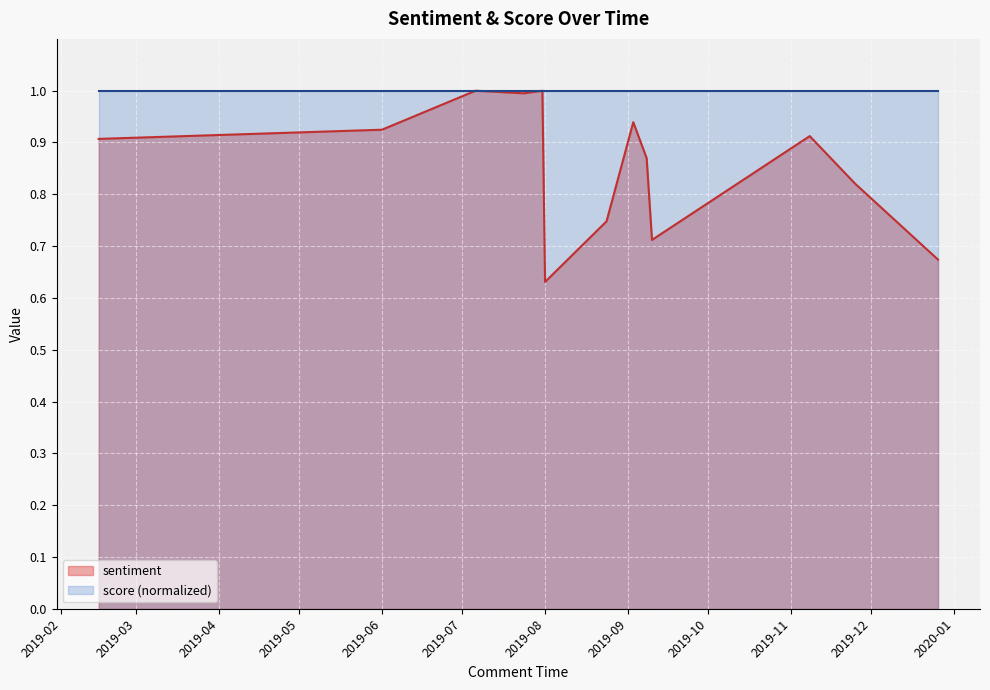

Which category has the highest value across all series?

2019-07-06